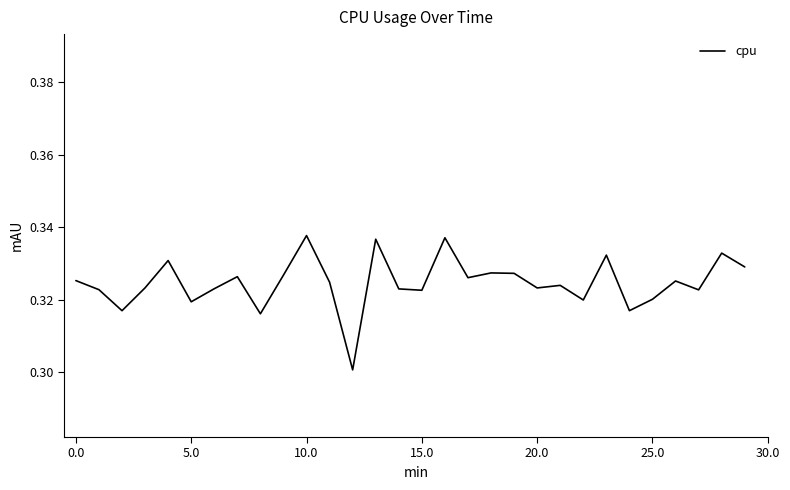

What is the label of the 3rd point from the right?

27